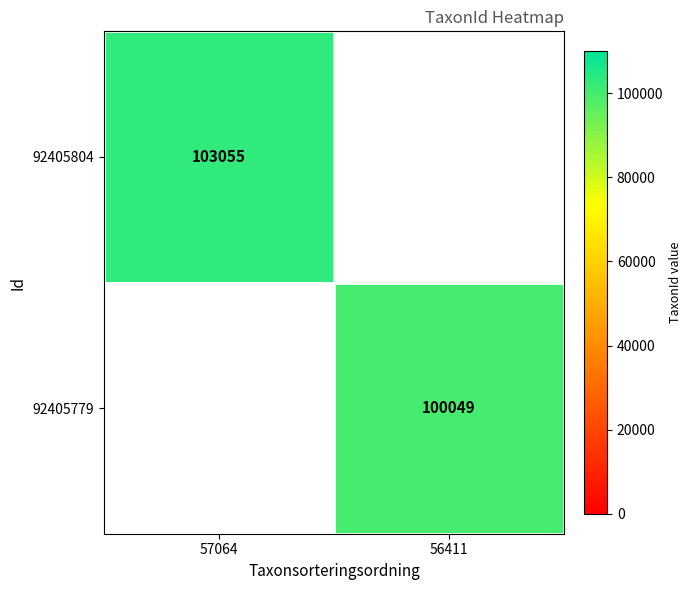

The value of 92405779 at 56411 is 100049. True or false?

True